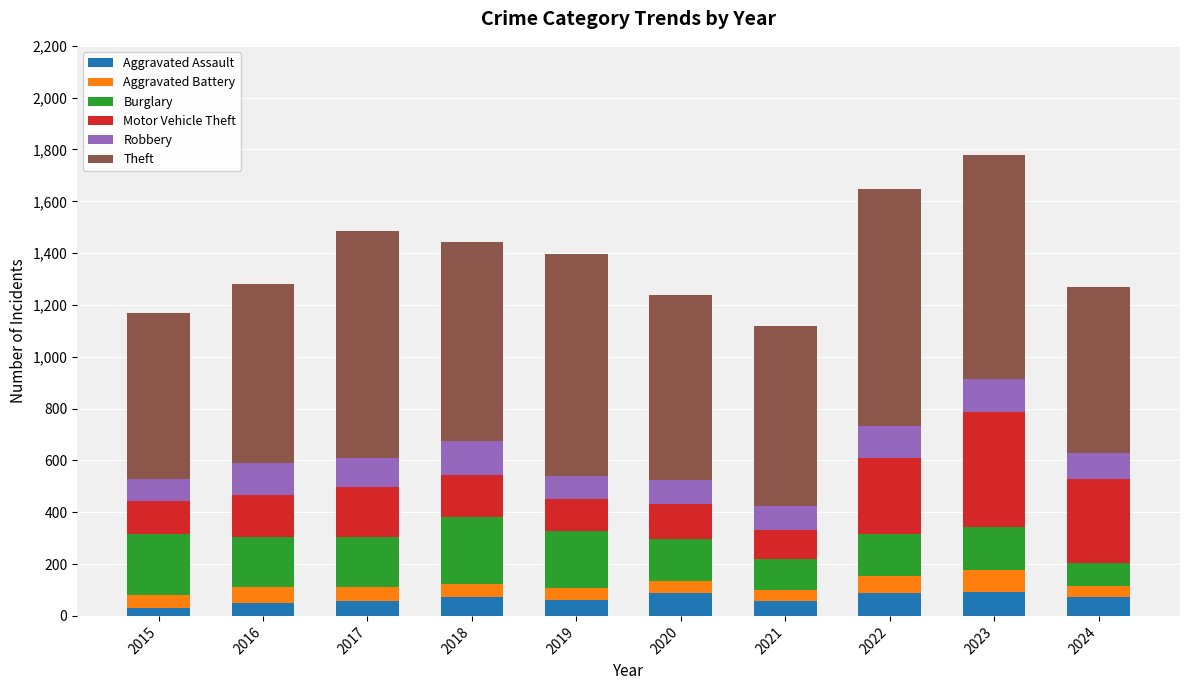

Read the Aggravated Assault value at 2022.

89